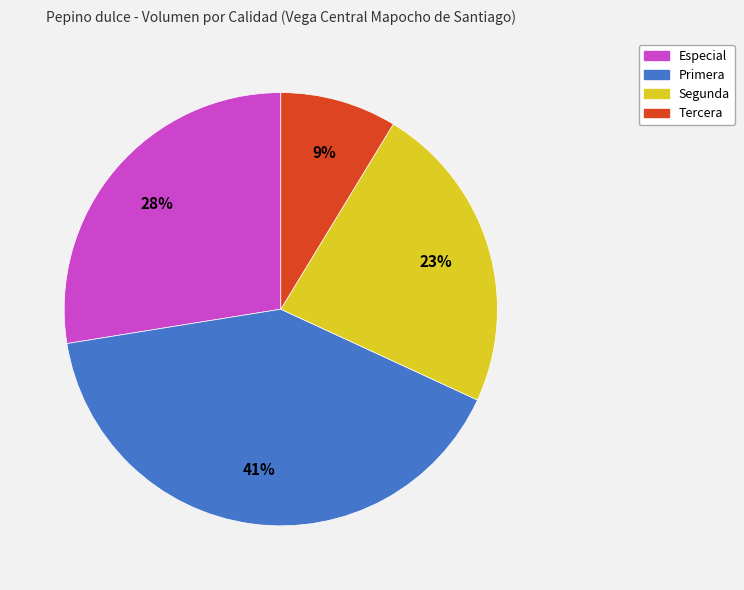

What is the largest slice in the pie chart?

Primera